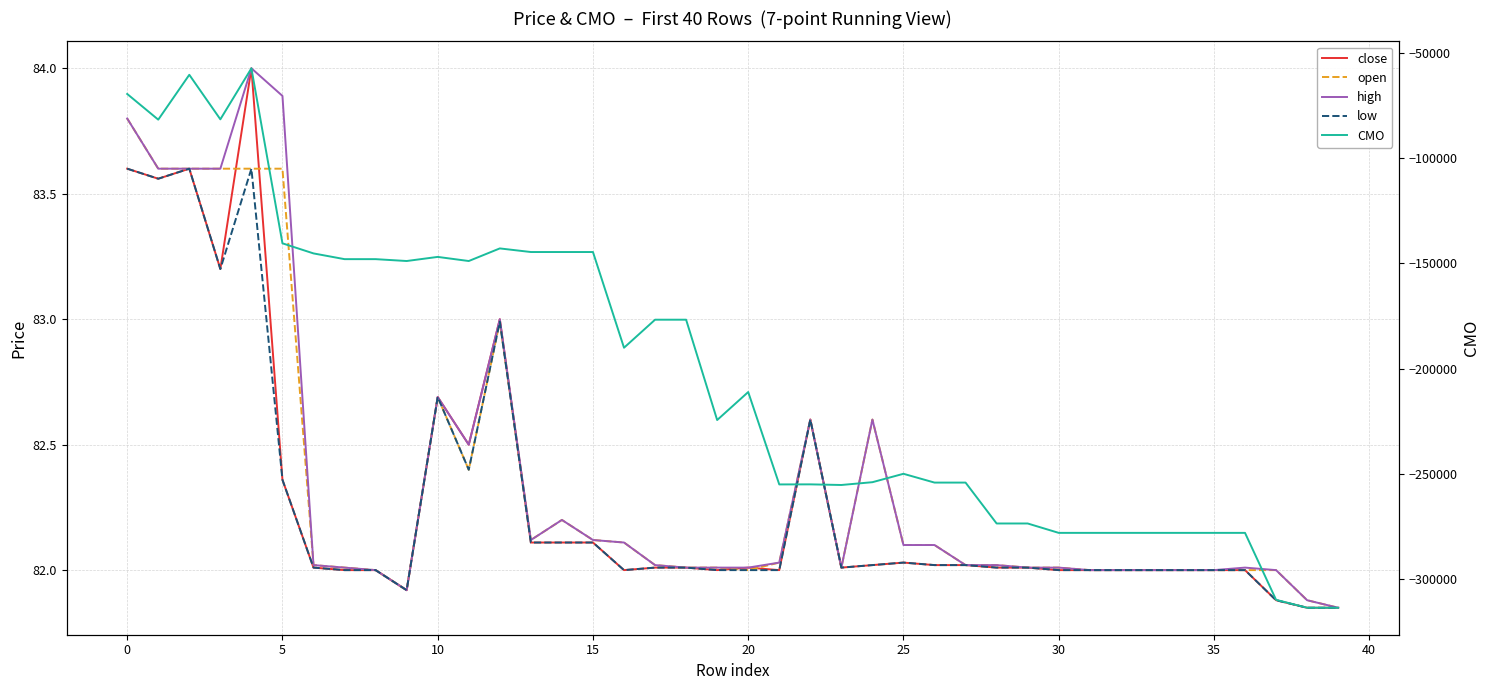

Rank the series by their maximum value, from lowest to highest.

CMO, low, open, close, high